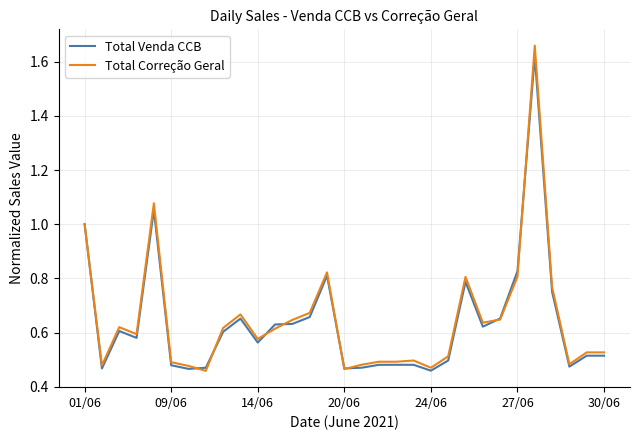

Which series has the widest spread of values?

Total Correção Geral